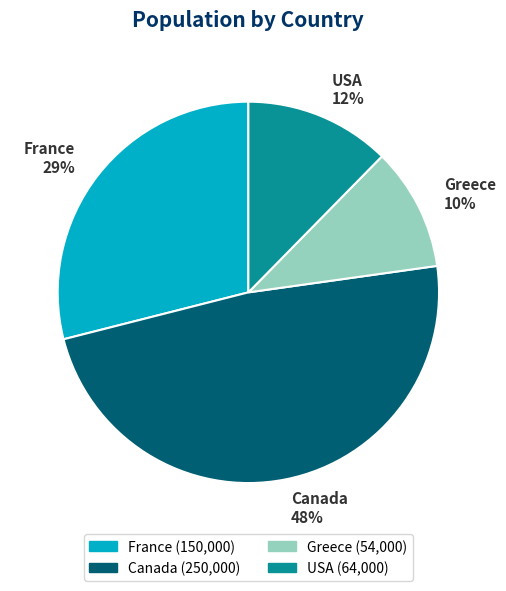

Is the sum of Canada and France greater than half?

Yes